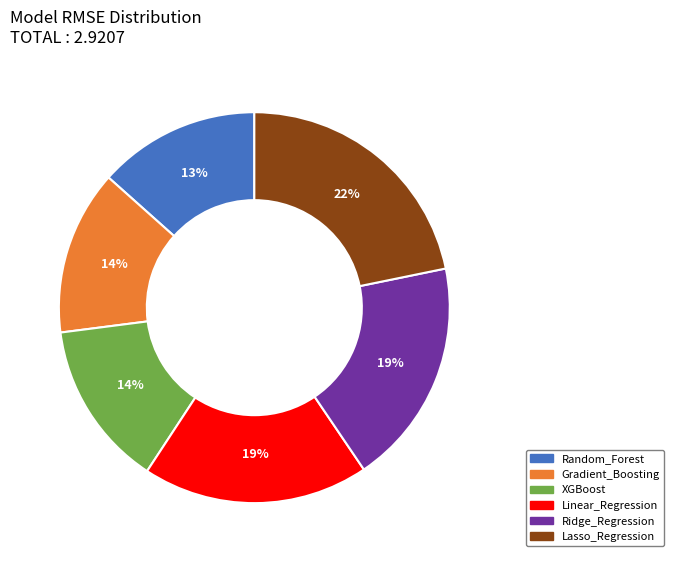

To the nearest percent, what is the combined percentage of Ridge_Regression and Random_Forest?

32%